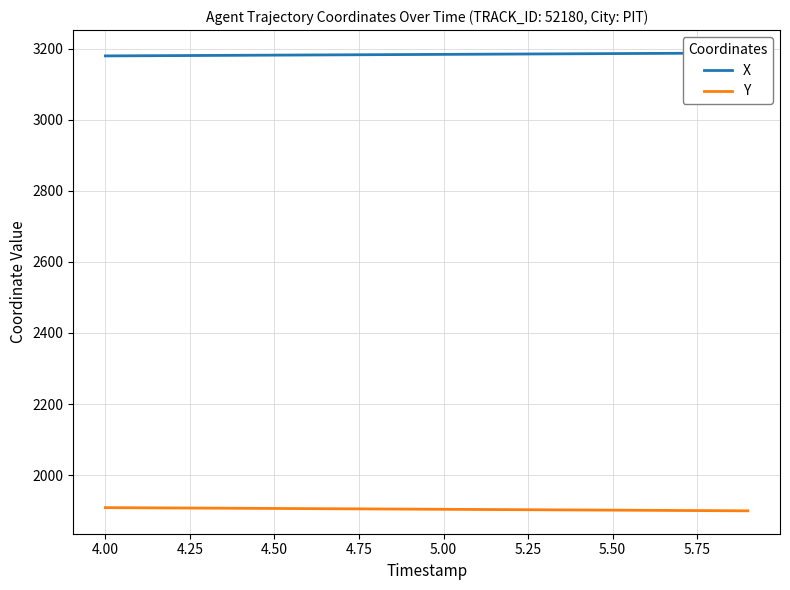

What is the label of the 17th point from the right?

4.50